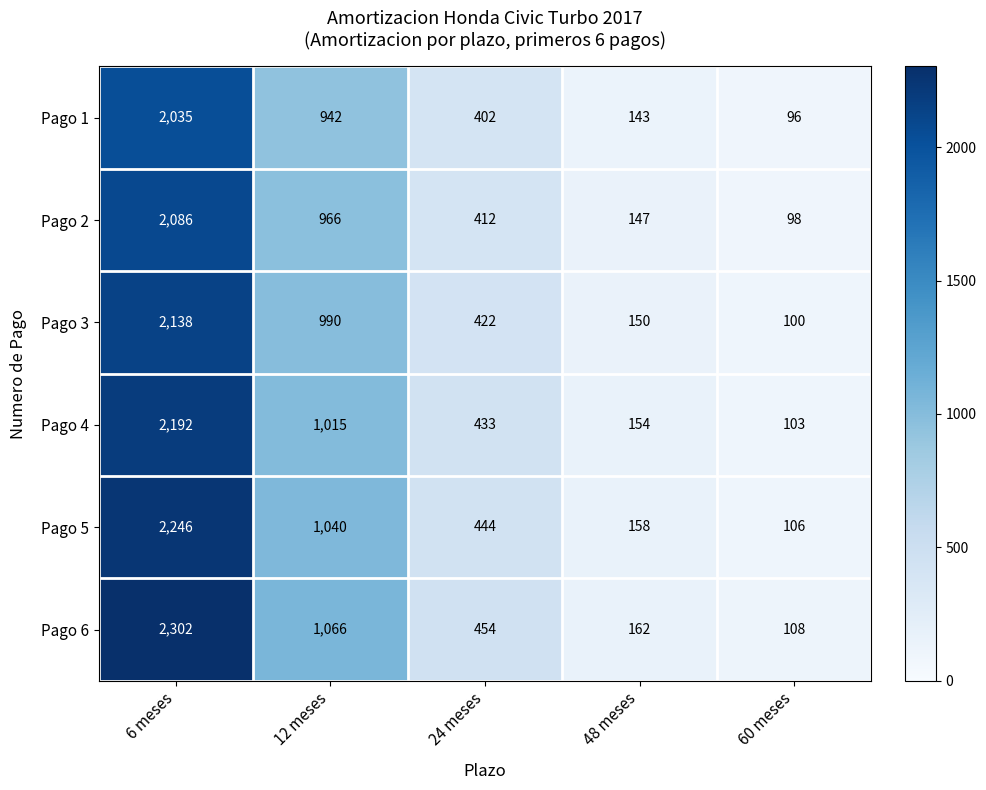

At which label does Pago 2 reach its minimum?

60 meses